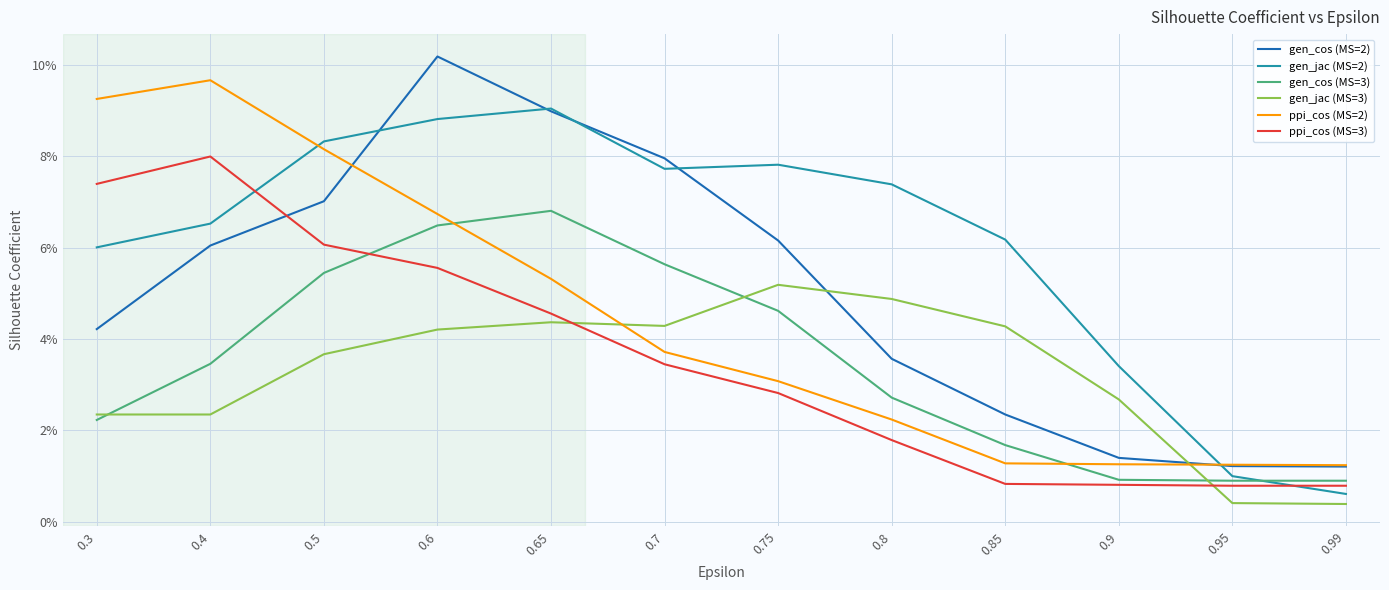

Count the ppi_cos (MS=3) values in the range 0 to 1.

12